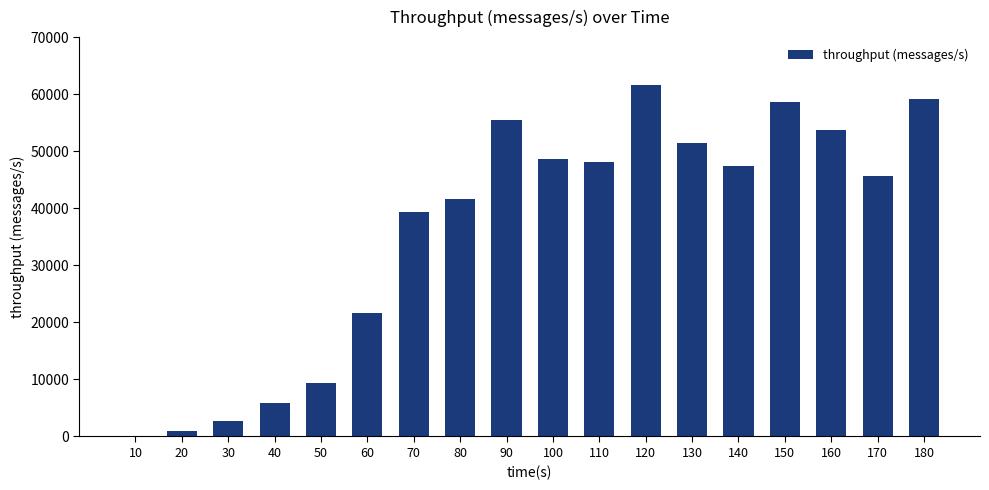

What is the maximum value shown in the chart?

61665